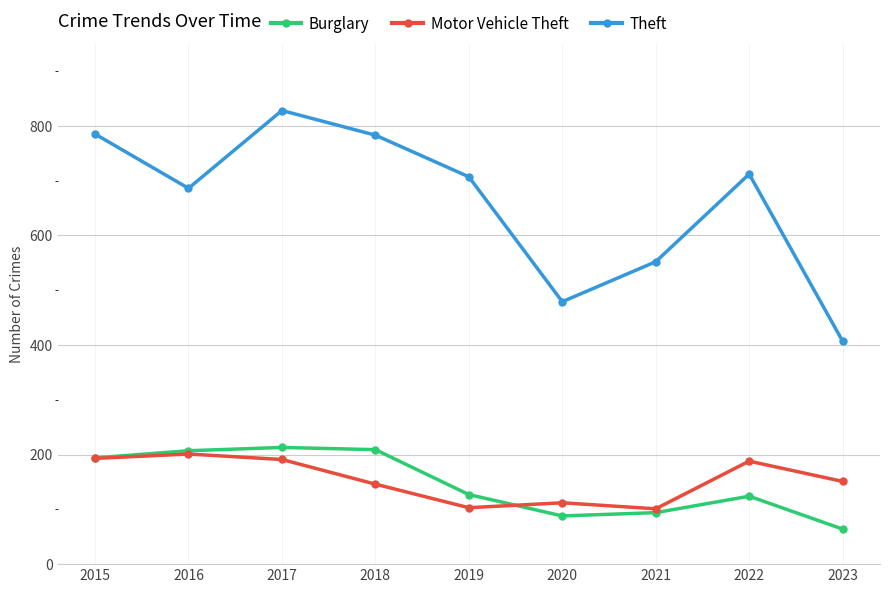

What is the total value across all series at 2015?

1172